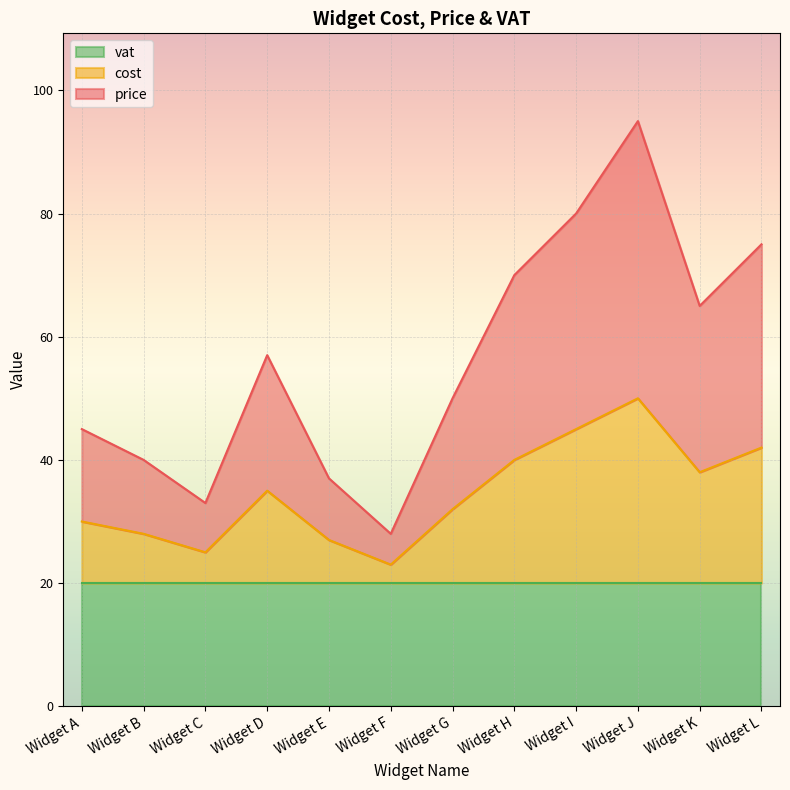

True or false: cost has a value of 25 at Widget C.

True